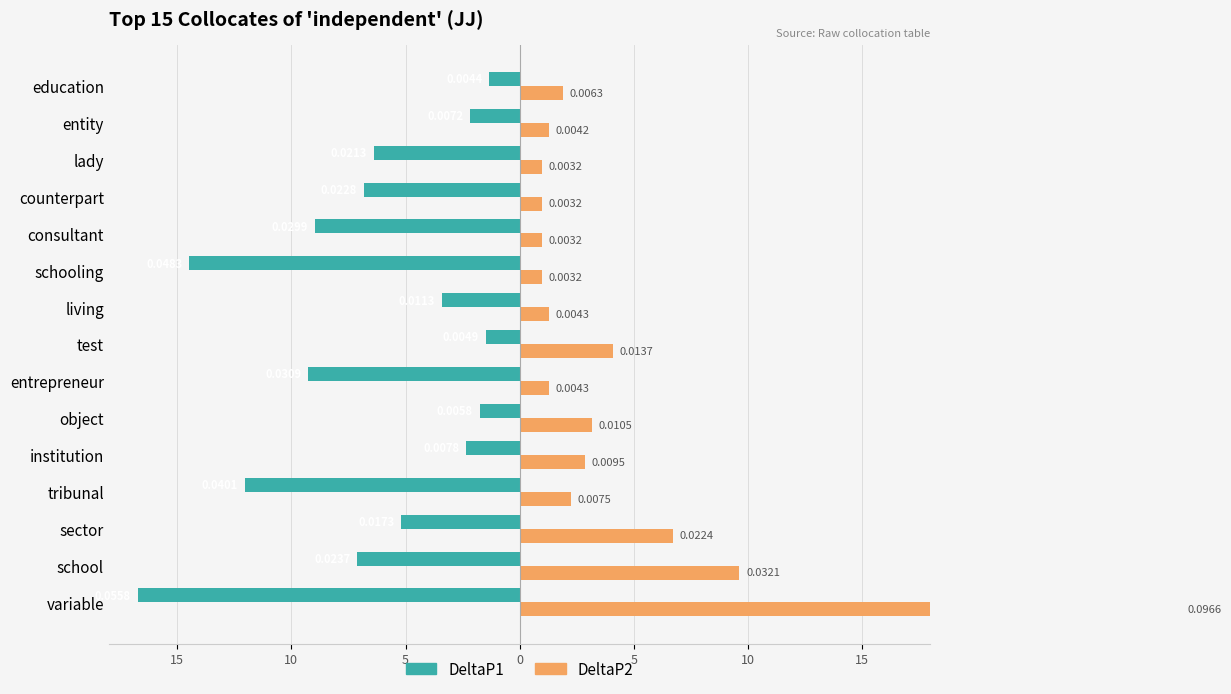

What is the highest value of the DeltaP1 series?

-1.3